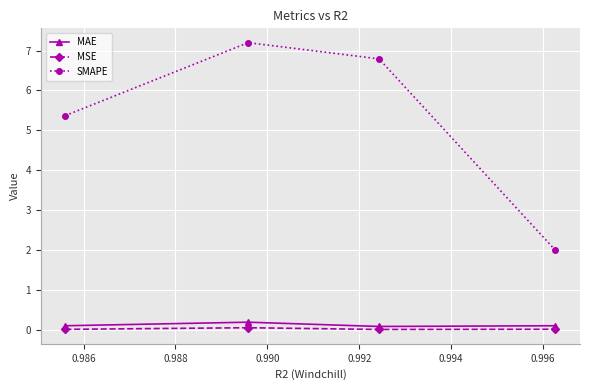

What is the value of the MAE point at the 2nd from the left?

0.2